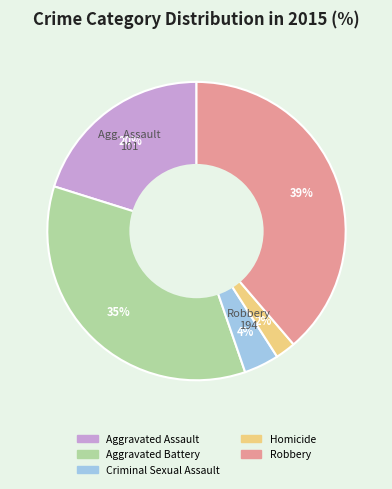

Approximately how many times larger is the value at Robbery compared to Aggravated Assault?

1.9